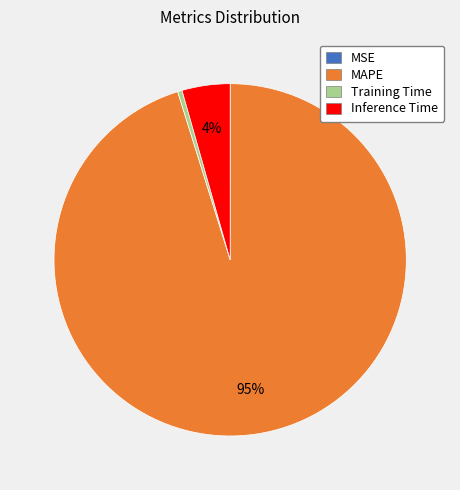

What percentage is the Inference Time slice, to the nearest percent?

4%